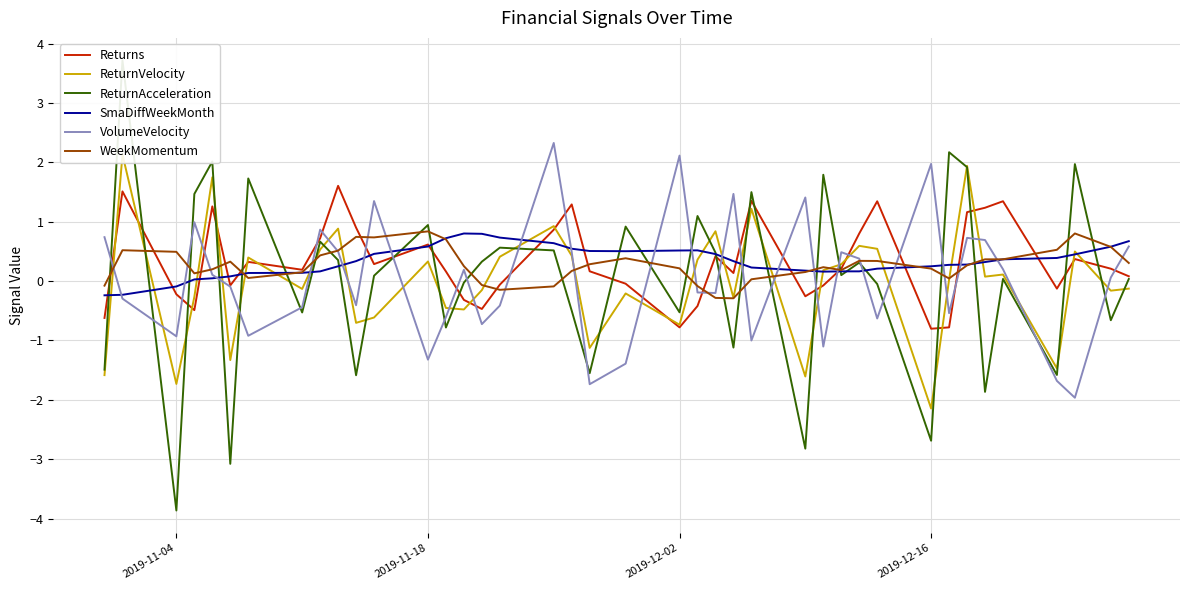

What is the lowest value of the WeekMomentum series?

-0.3